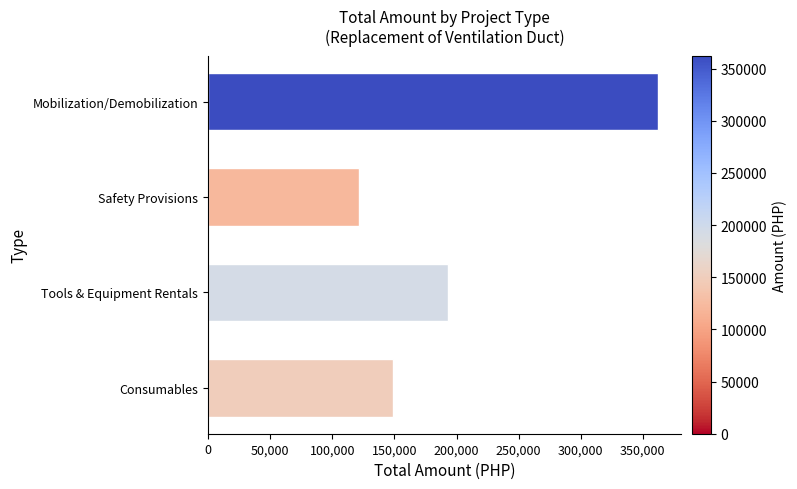

What is the sum of all values?

825912.5